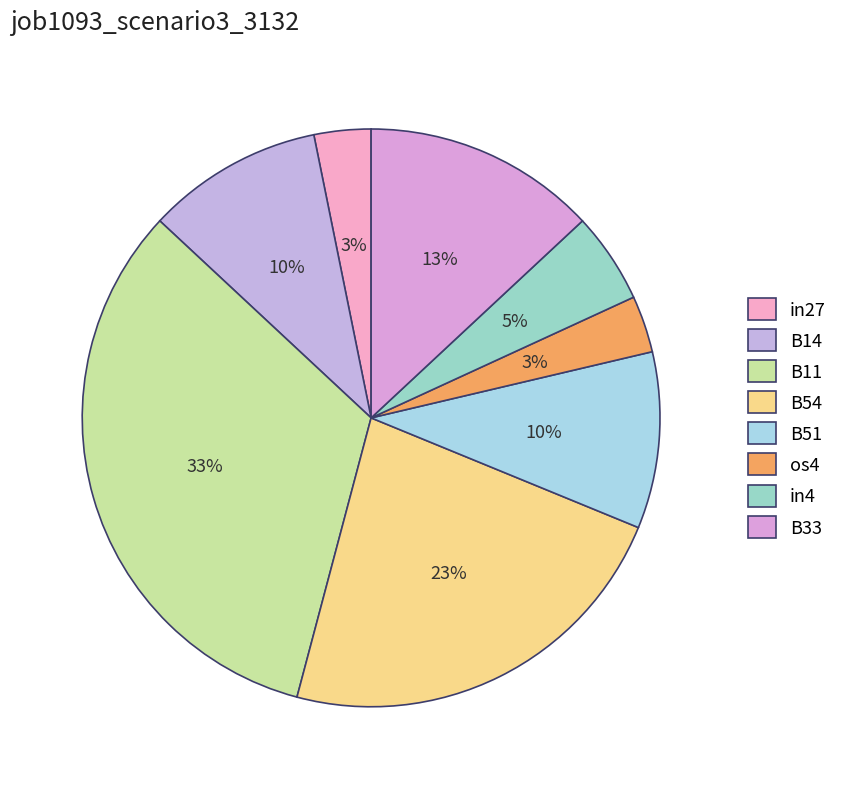

Count the number of slices in the pie.

8